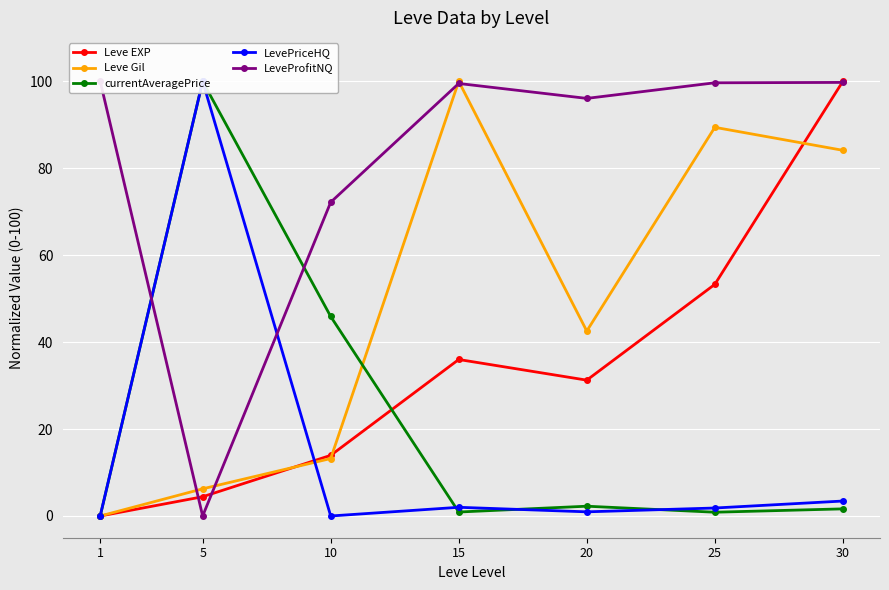

How many positive values does the LeveProfitNQ series have?

6